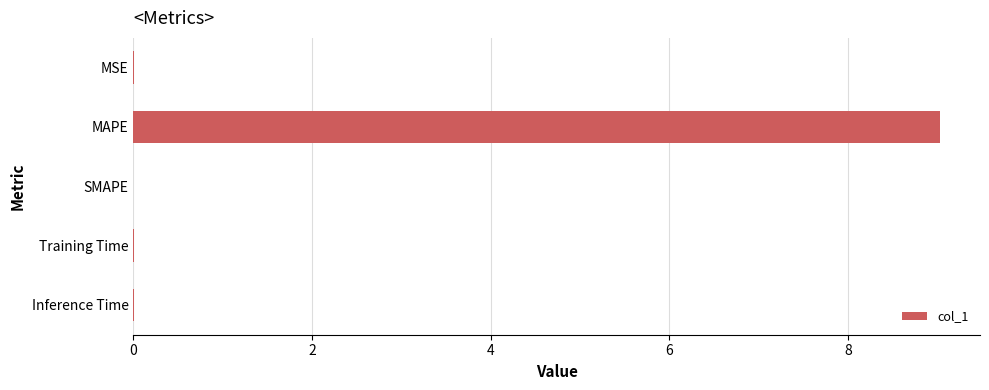

Which category has the highest value across all series?

MAPE